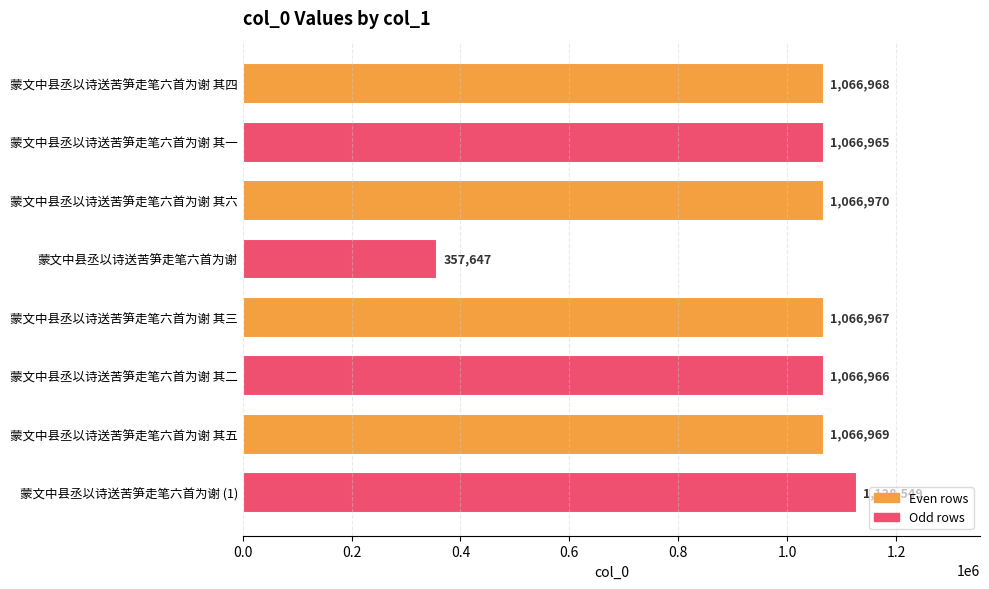

How many values are below 1066968?

4